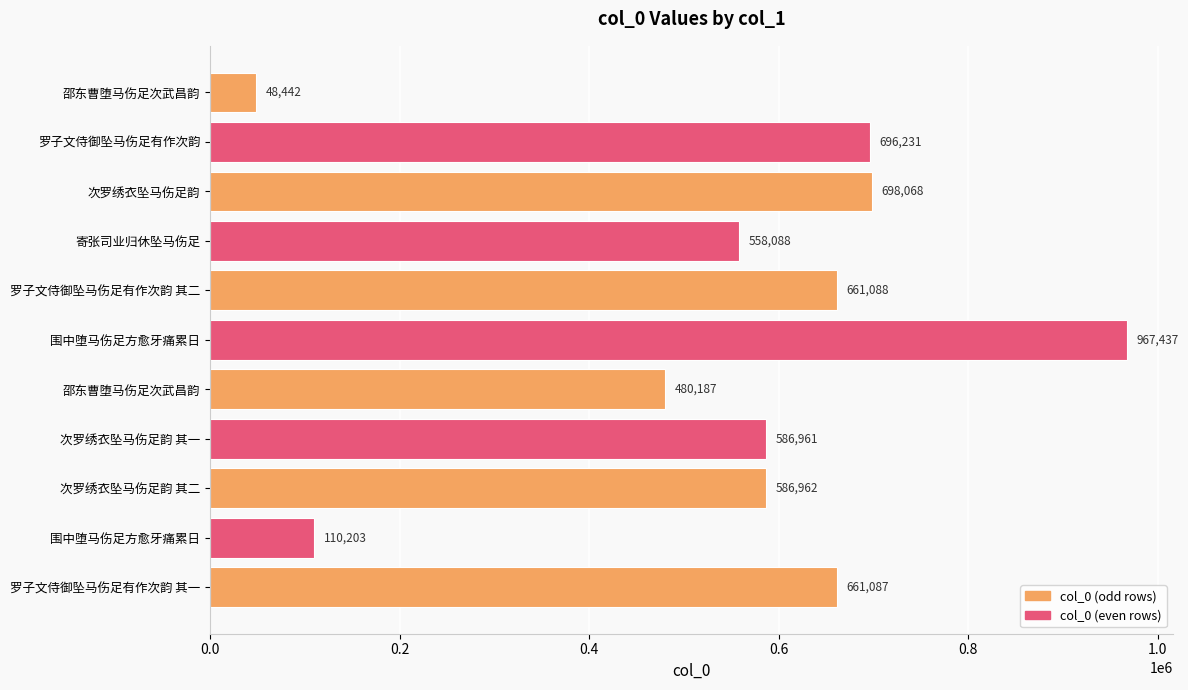

How many data points are less than 586962?

5